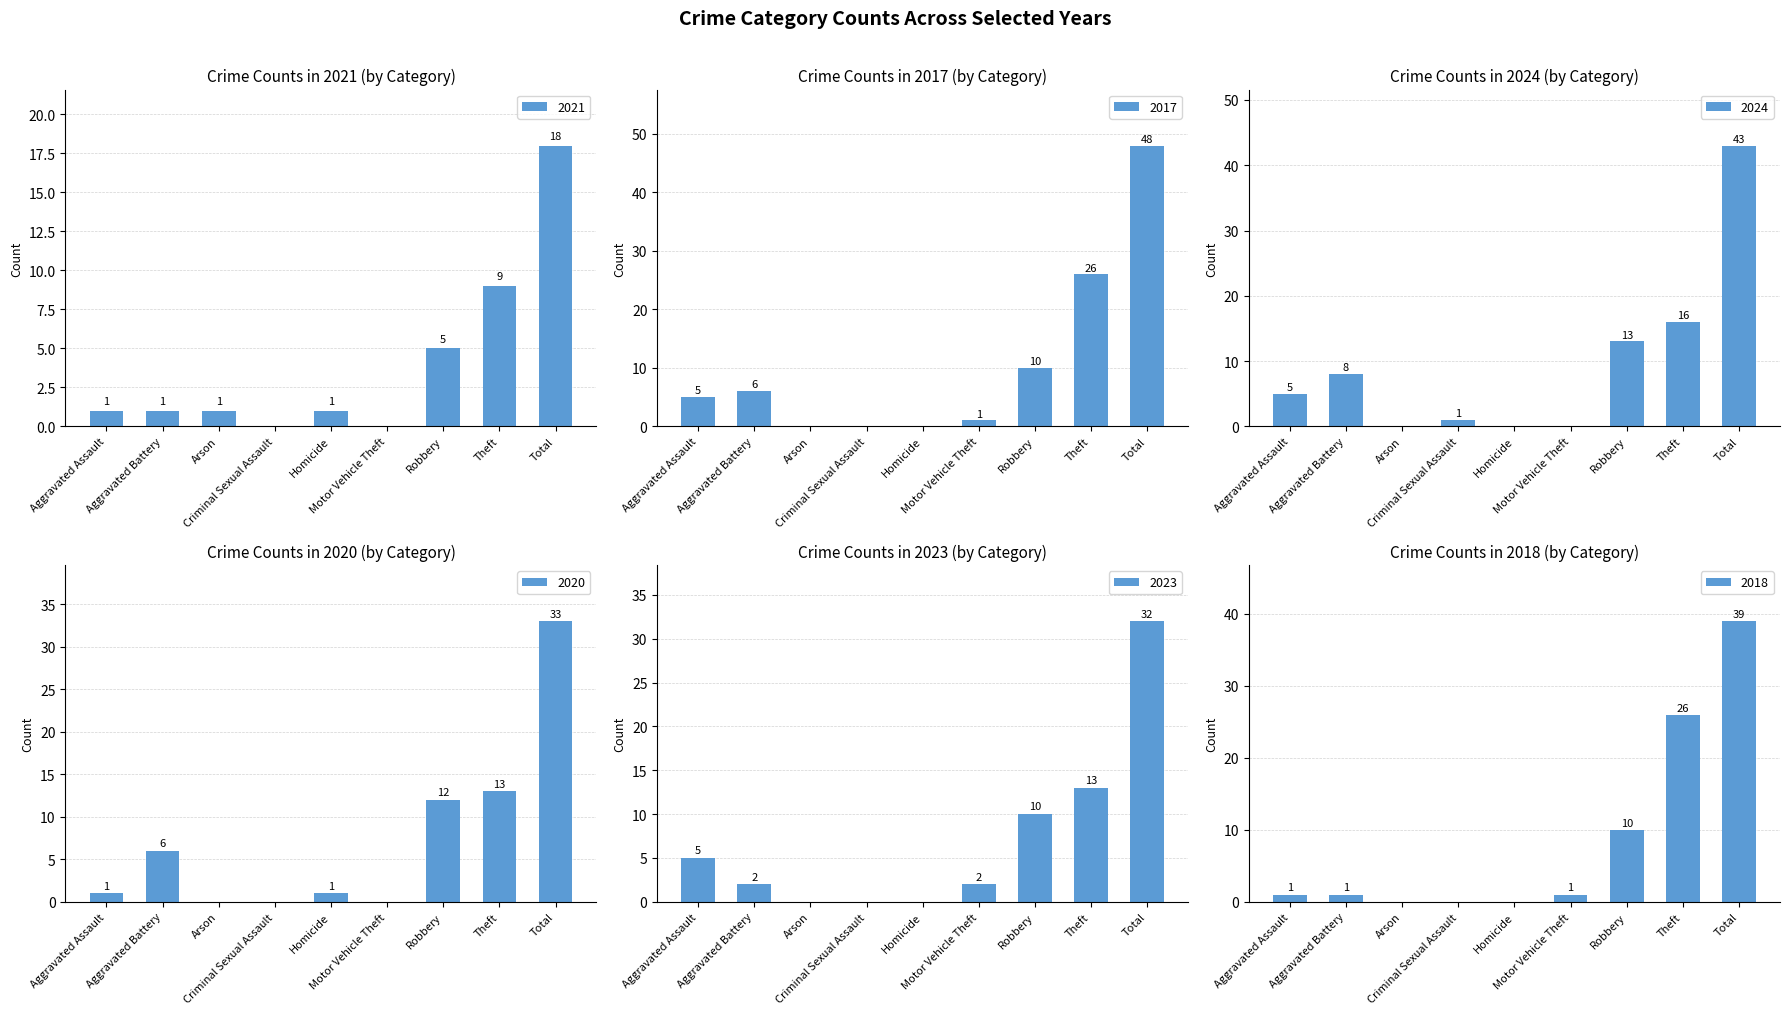

Where is 2017 nearest to the value 24?

Theft